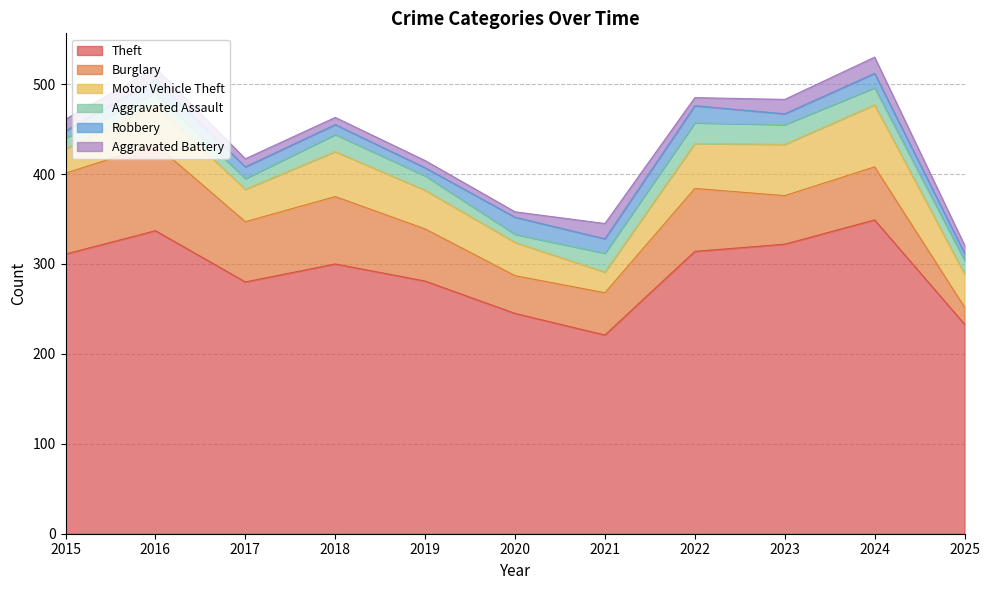

At which category does Aggravated Assault reach its first local valley?

2017